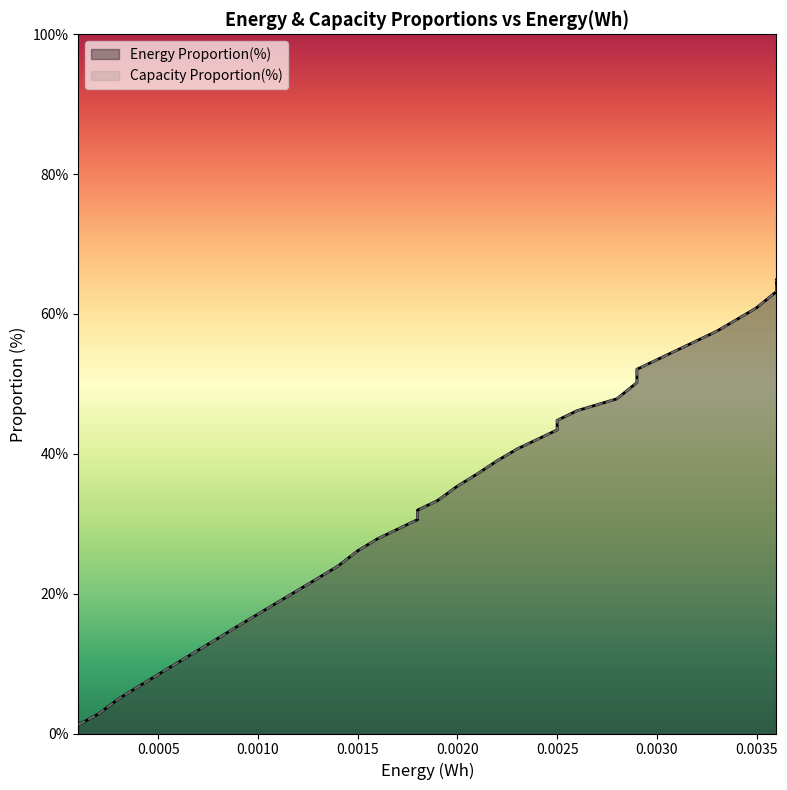

List the series in order of their peak value, highest first.

Energy Proportion(%), Capacity Proportion(%)